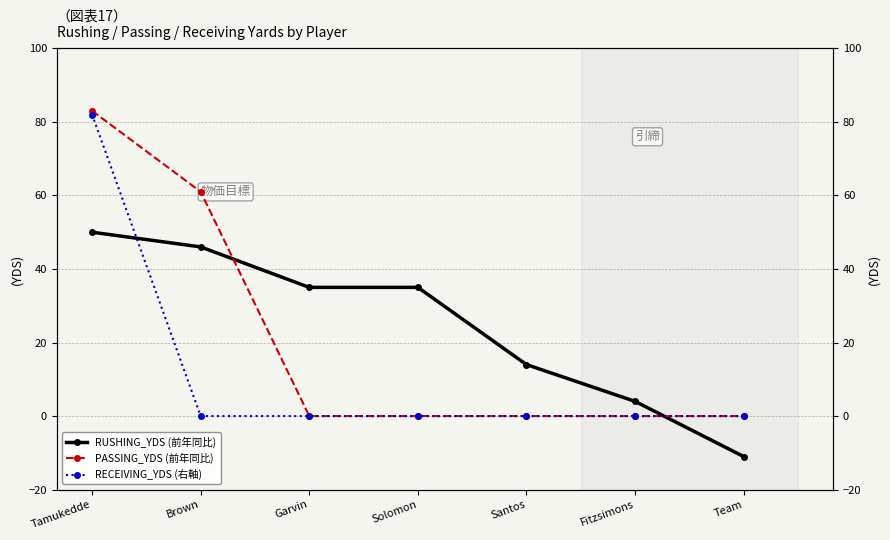

Which series has the widest spread of values?

PASSING_YDS